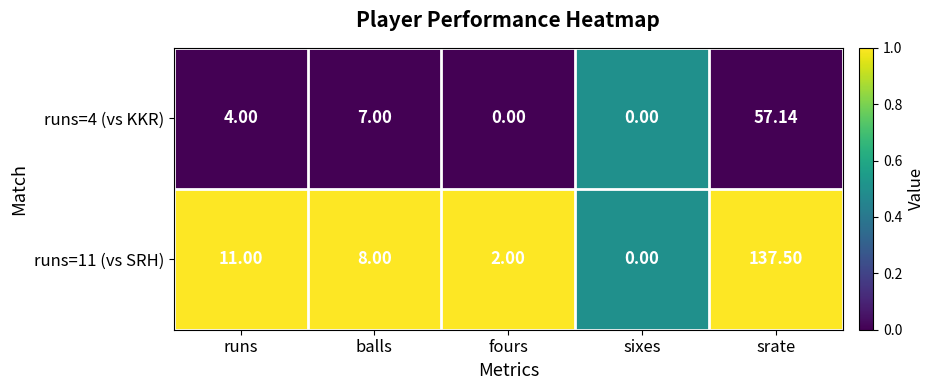

What is the difference between the highest and lowest values at balls?

1.0